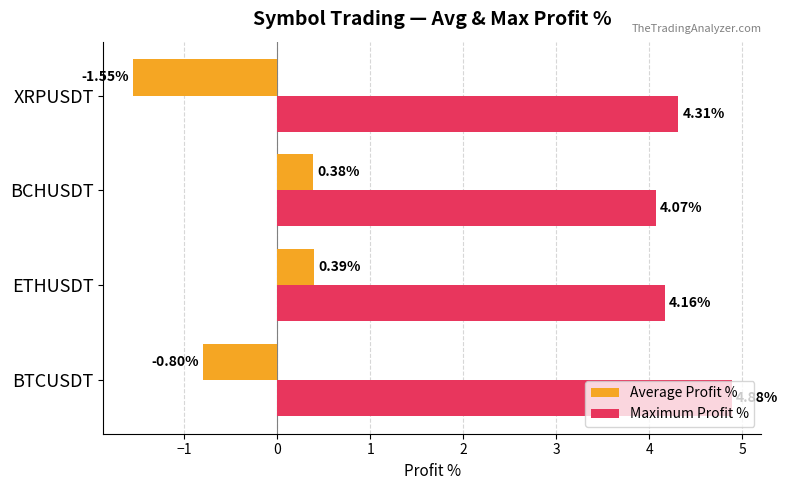

What is the difference between the maximum and second lowest values in the Maximum Profit % series?

0.7